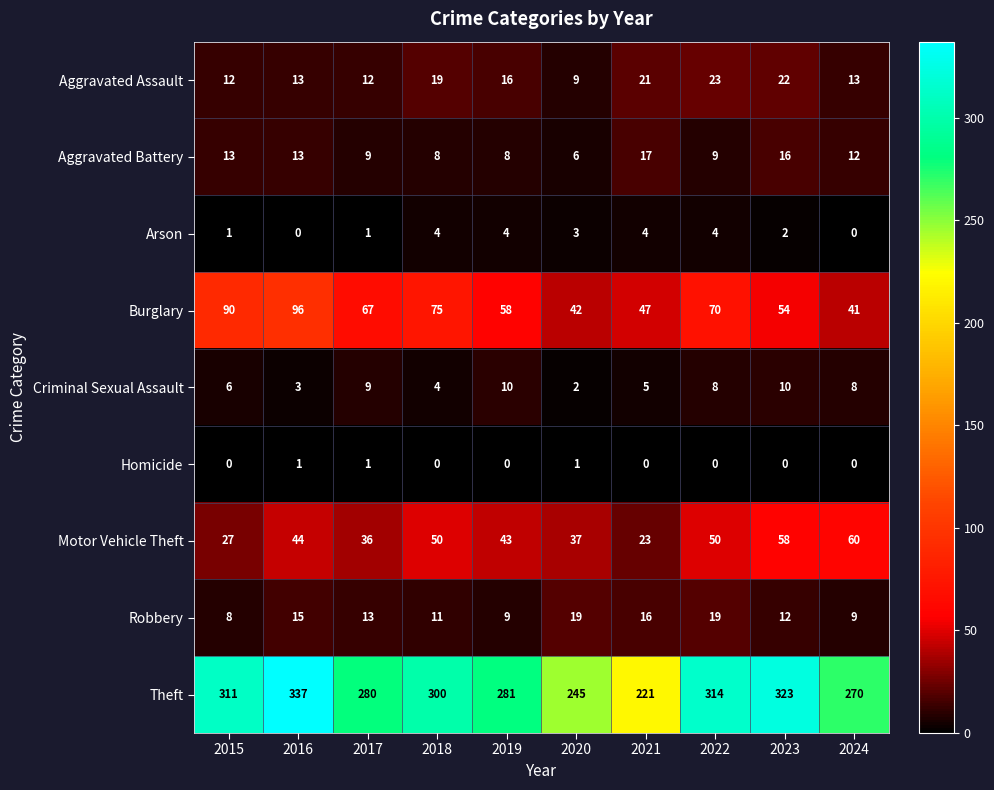

Which series changed the most between 2021 and 2023?

Theft